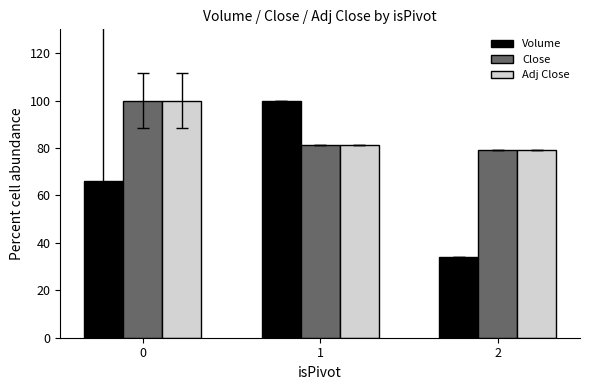

Reading left to right, list all the values displayed in this chart.

Volume: 66.2	100.0	34.0
Close: 100.0	81.2	79.2
Adj Close: 100.0	81.2	79.2